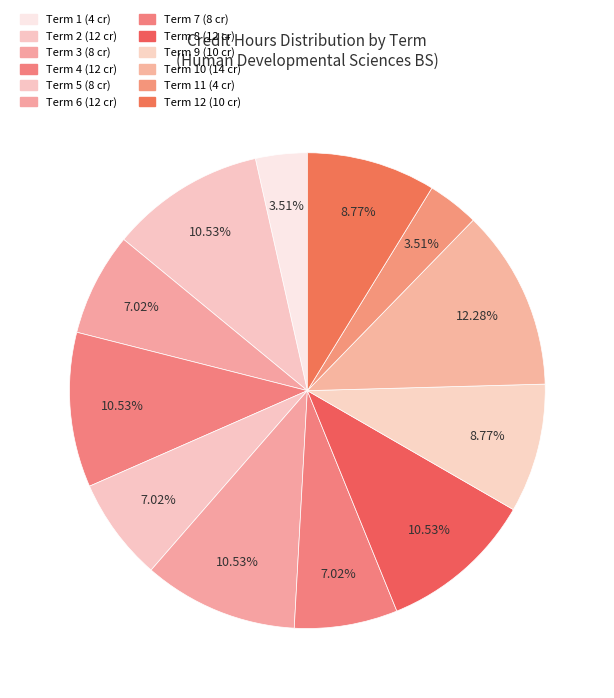

Count the number of slices in the pie.

12